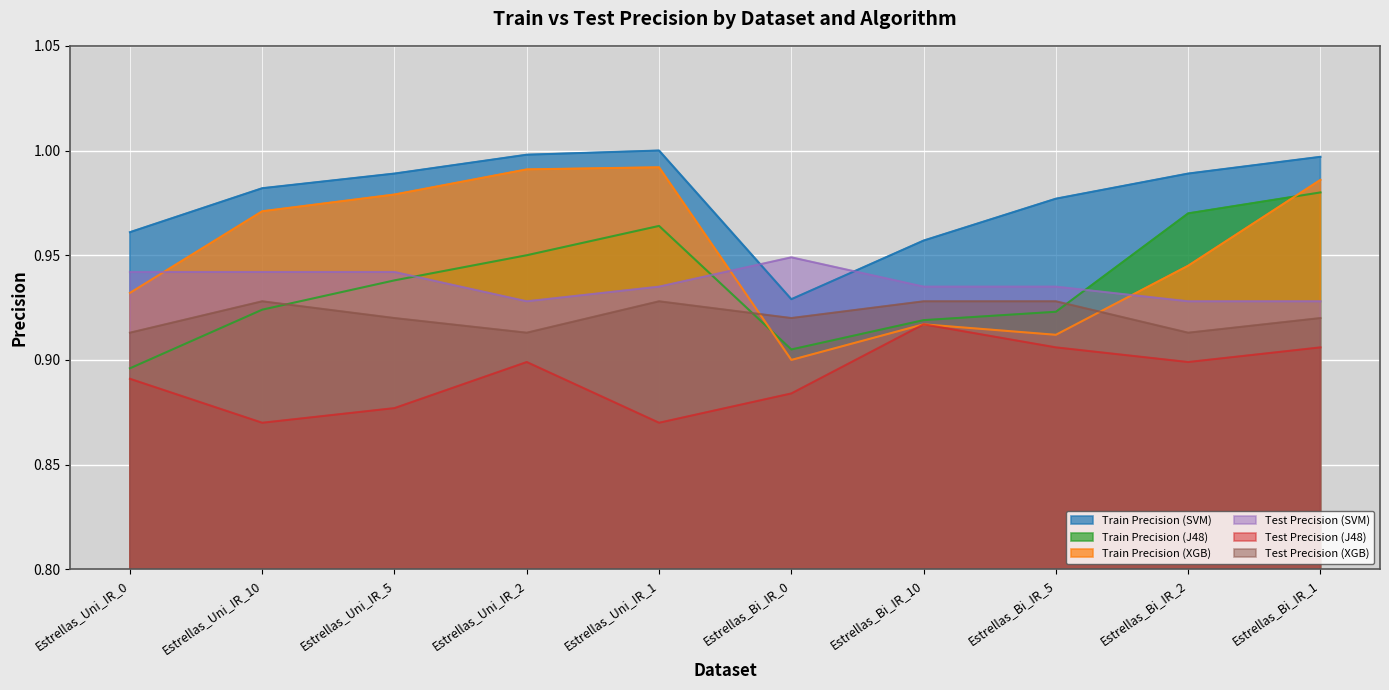

Which label corresponds to the smallest value in the chart?

Estrellas_Uni_IR_10